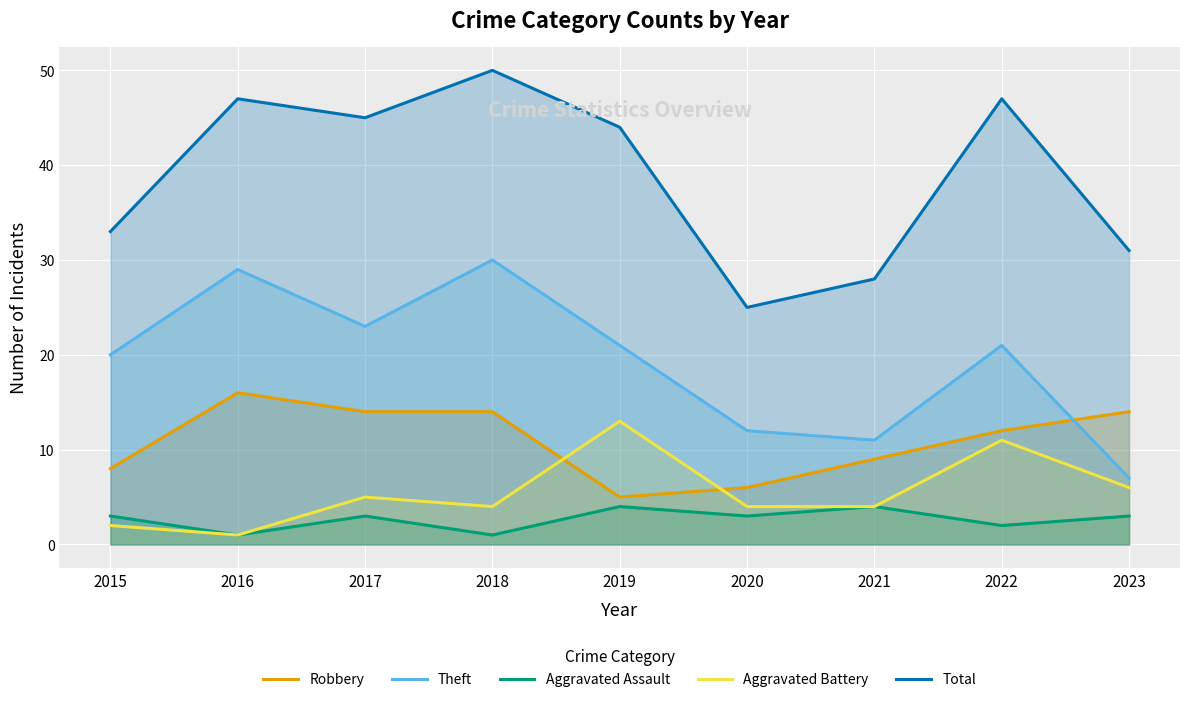

What are all the series names shown in the legend?

Robbery, Theft, Aggravated Assault, Aggravated Battery, Total